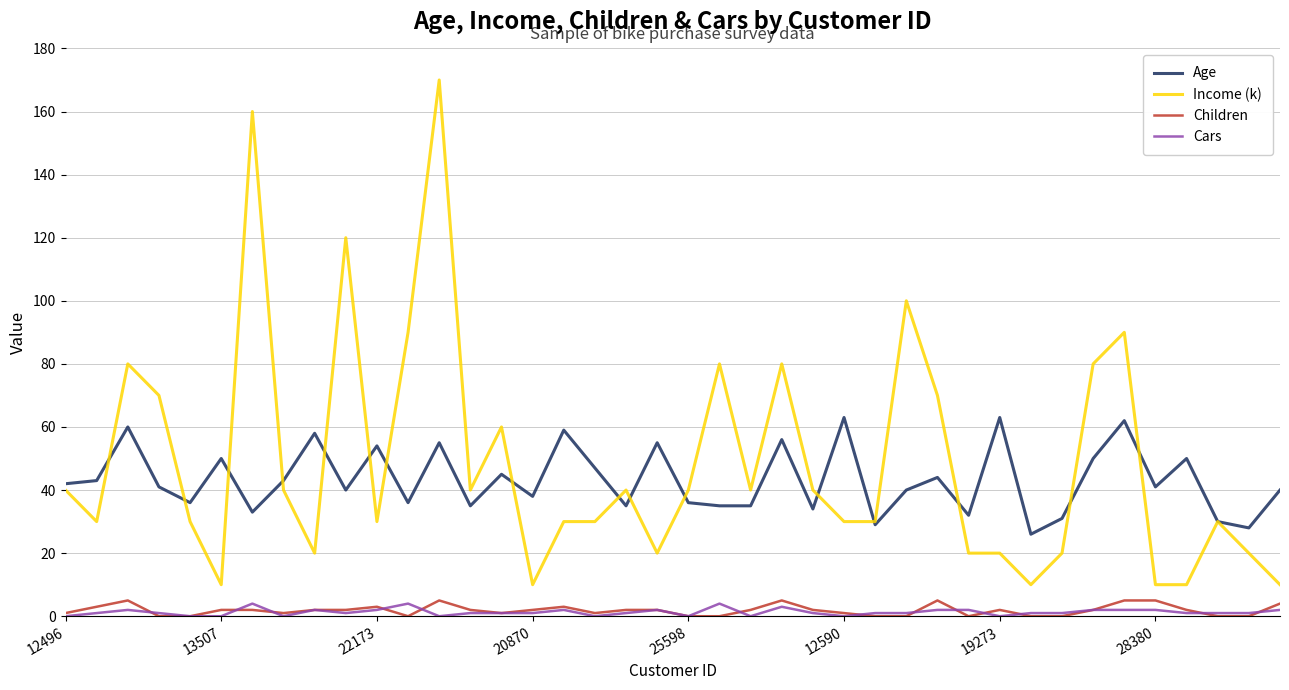

True or false: Children and Income (k) cross at least once.

False